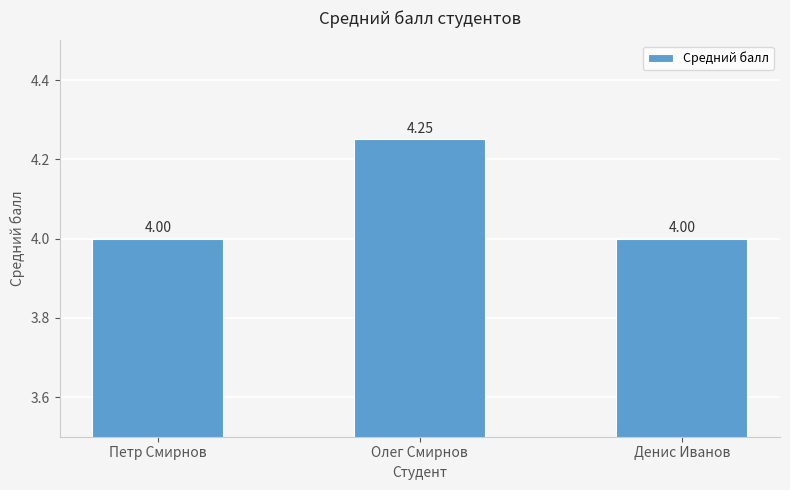

Approximately how many times larger is the value at Денис Иванов compared to Олег Смирнов?

0.9